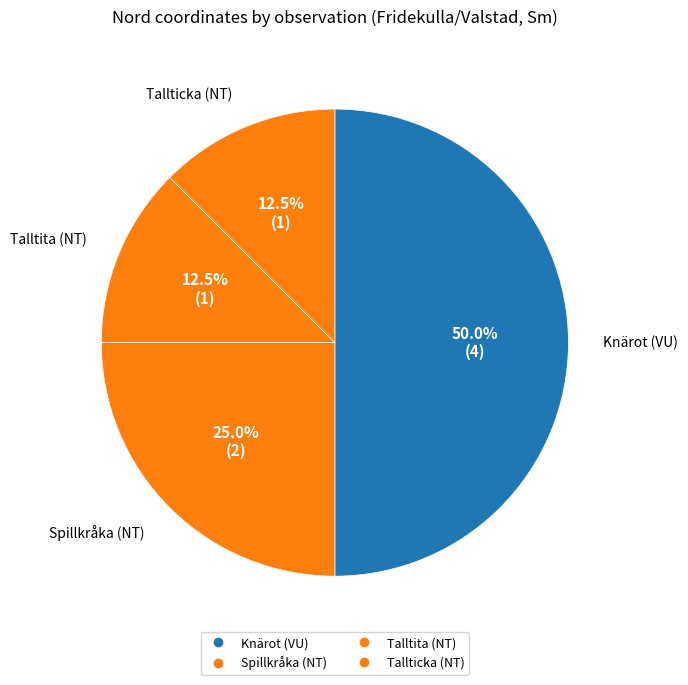

Count the number of slices in the pie.

4